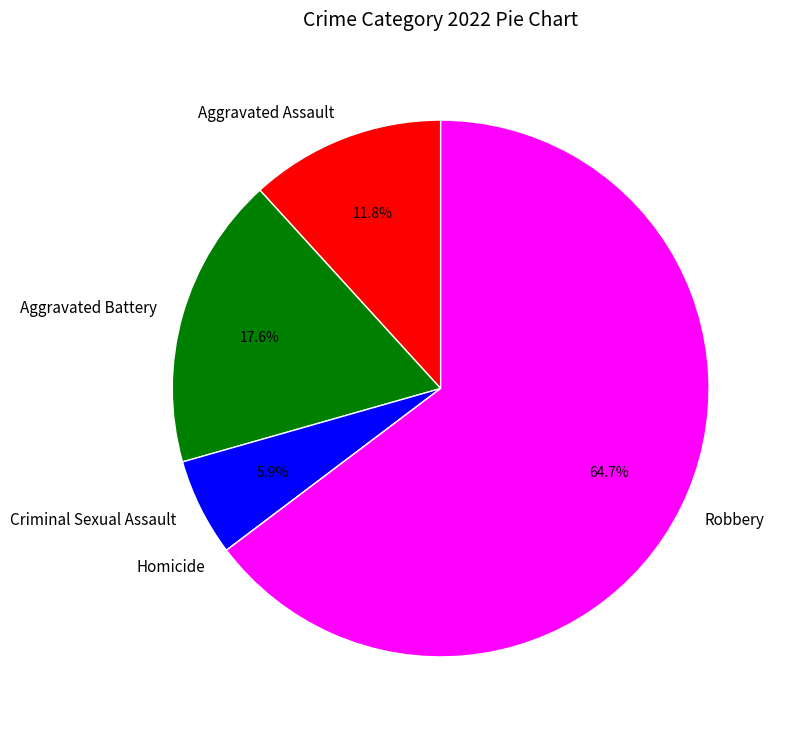

Which category has the biggest portion of the pie?

Robbery